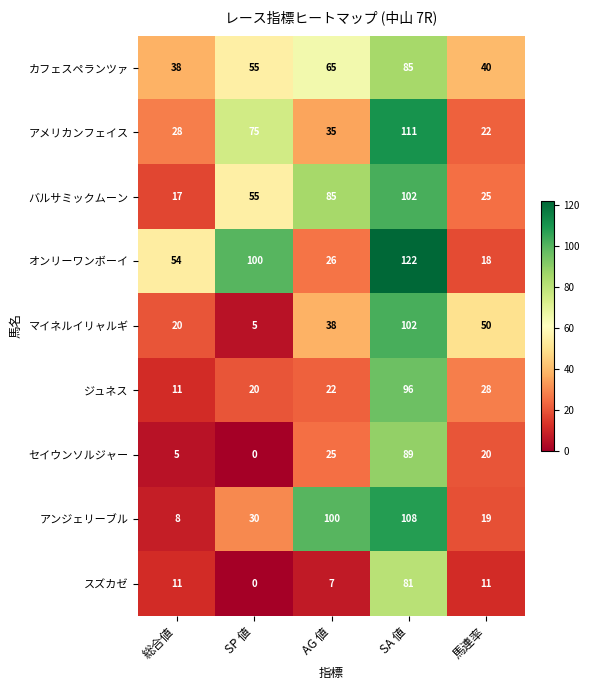

At which label does オンリーワンボーイ reach its peak?

SA 値